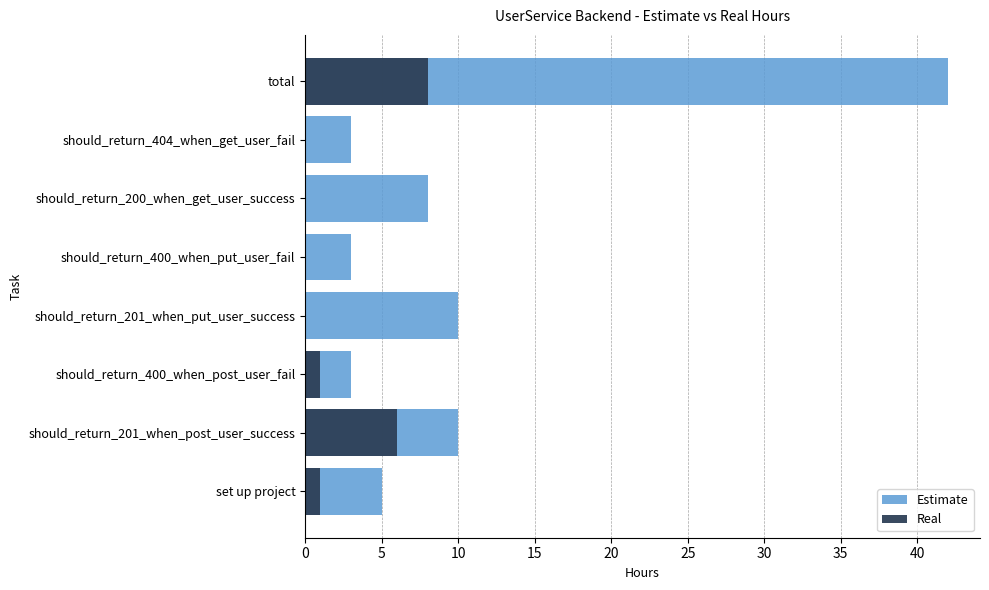

Reading right to left, list all the values displayed in this chart.

Estimate: 42	3	8	3	10	3	10	5
Real: 8	0	0	0	0	1	6	1